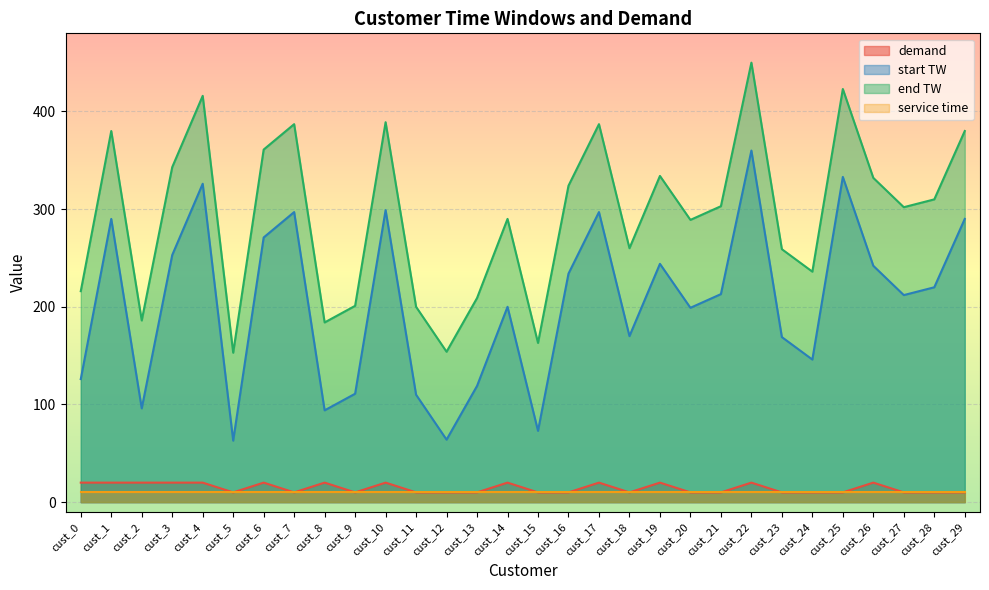

How many interior local valleys does the demand series have?

4